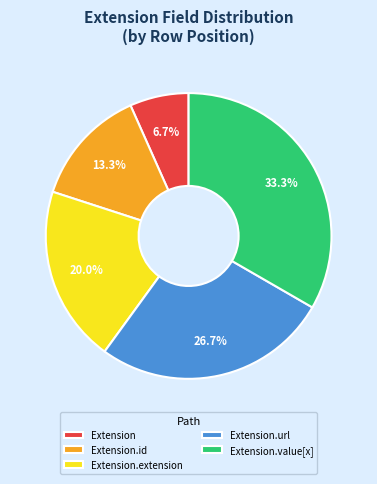

Which category has the biggest portion of the pie?

Extension.value[x]